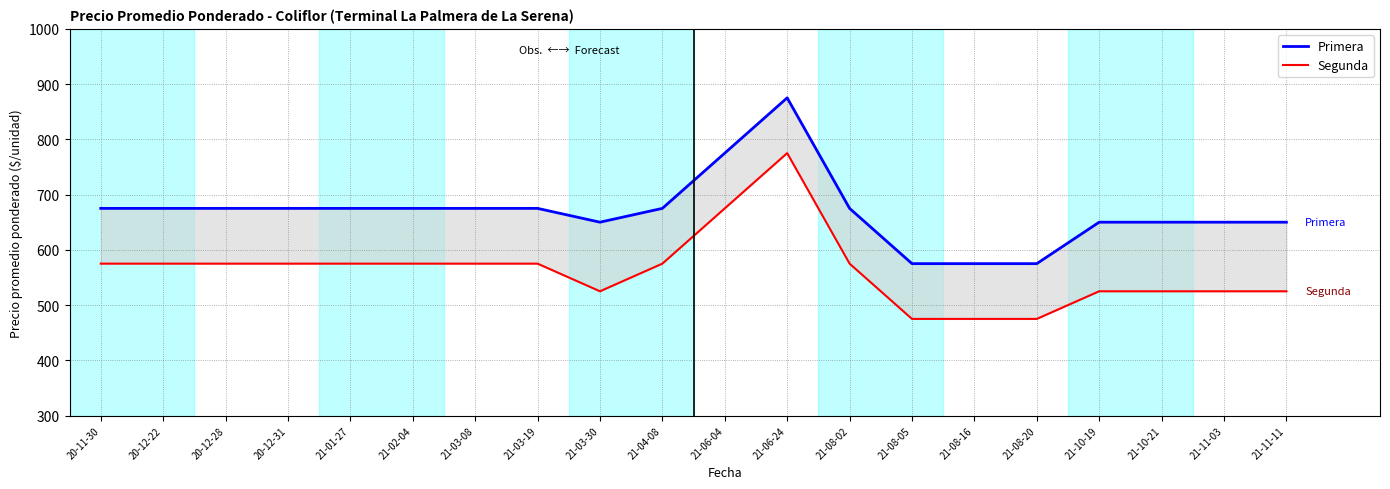

True or false: Segunda and Primera intersect in this chart.

False